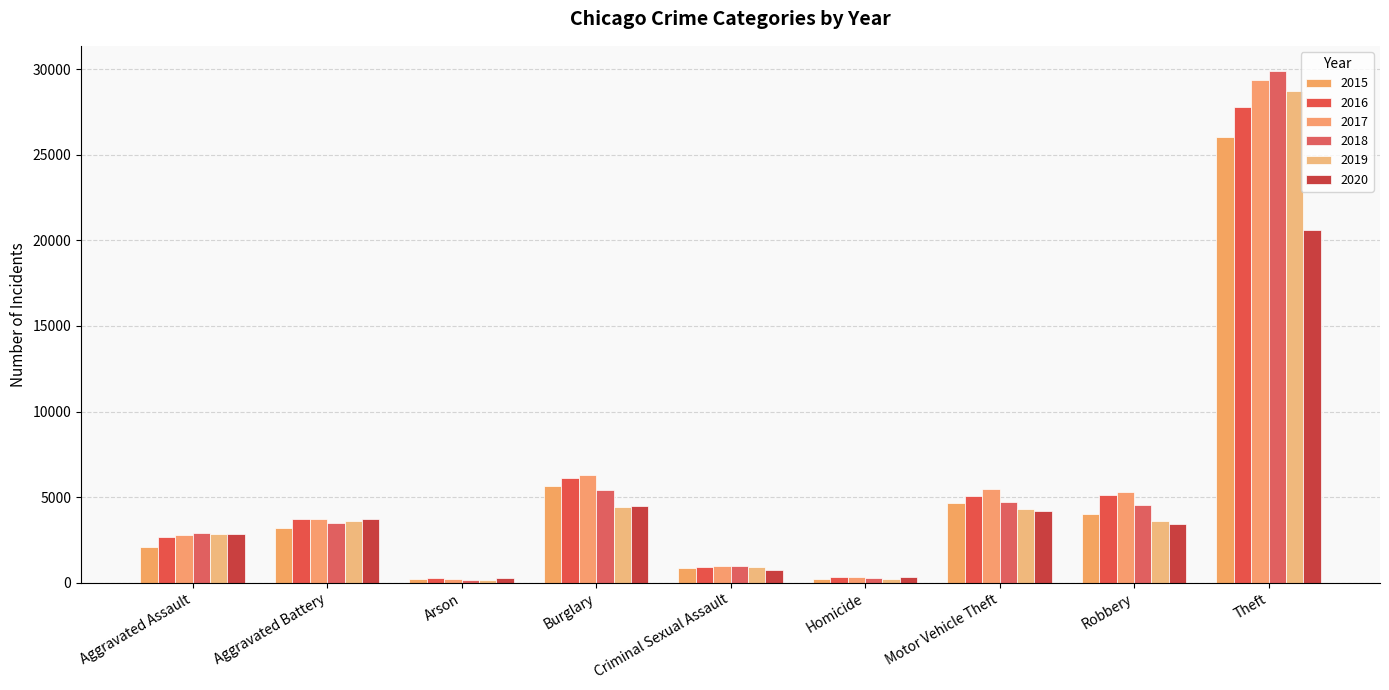

How many bars are there in total?

54